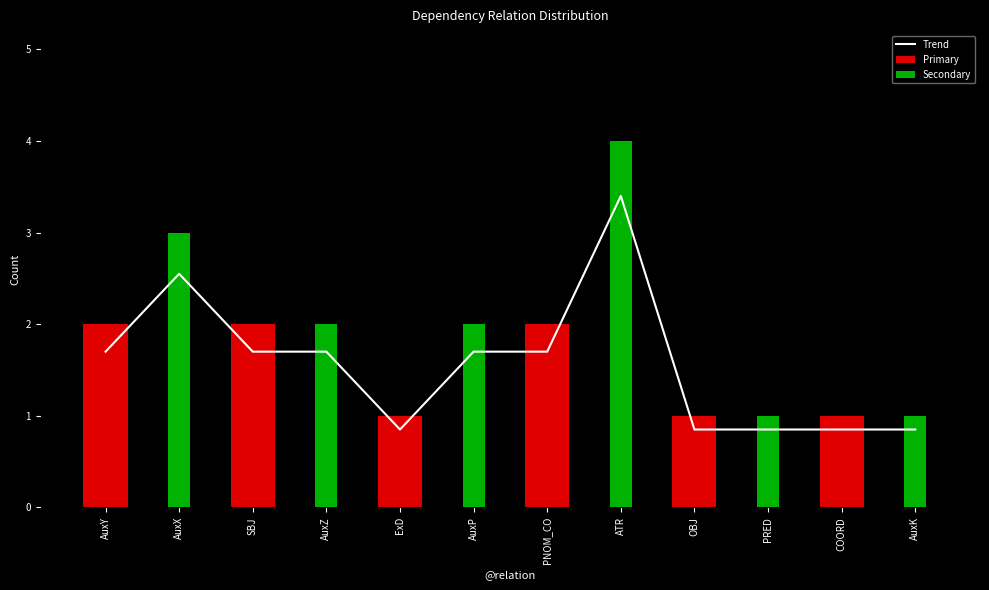

At which label does Primary first exceed 1?

AuxY